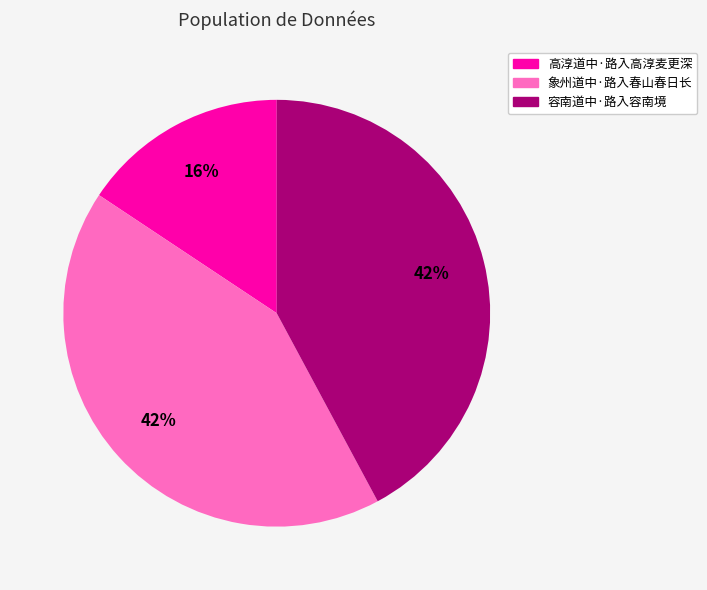

True or false: 容南道中·路入容南境 accounts for 42% of the total.

True